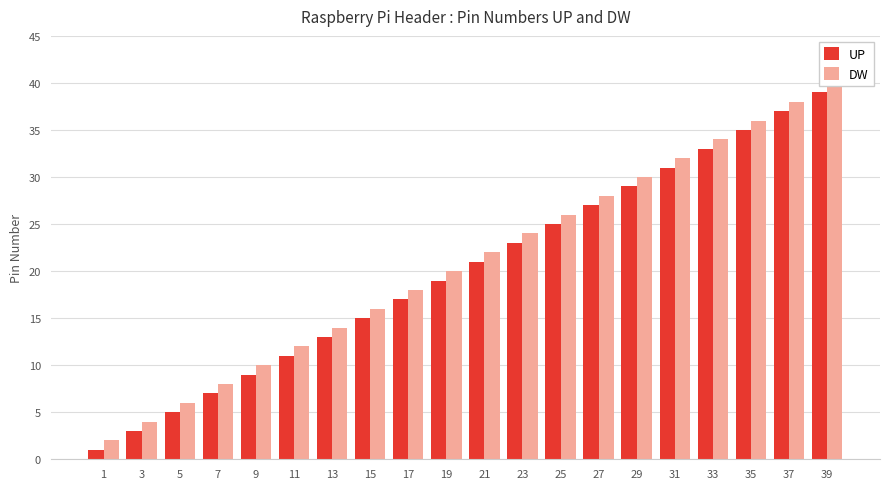

List the series in order of their overall mean, highest first.

DW, UP